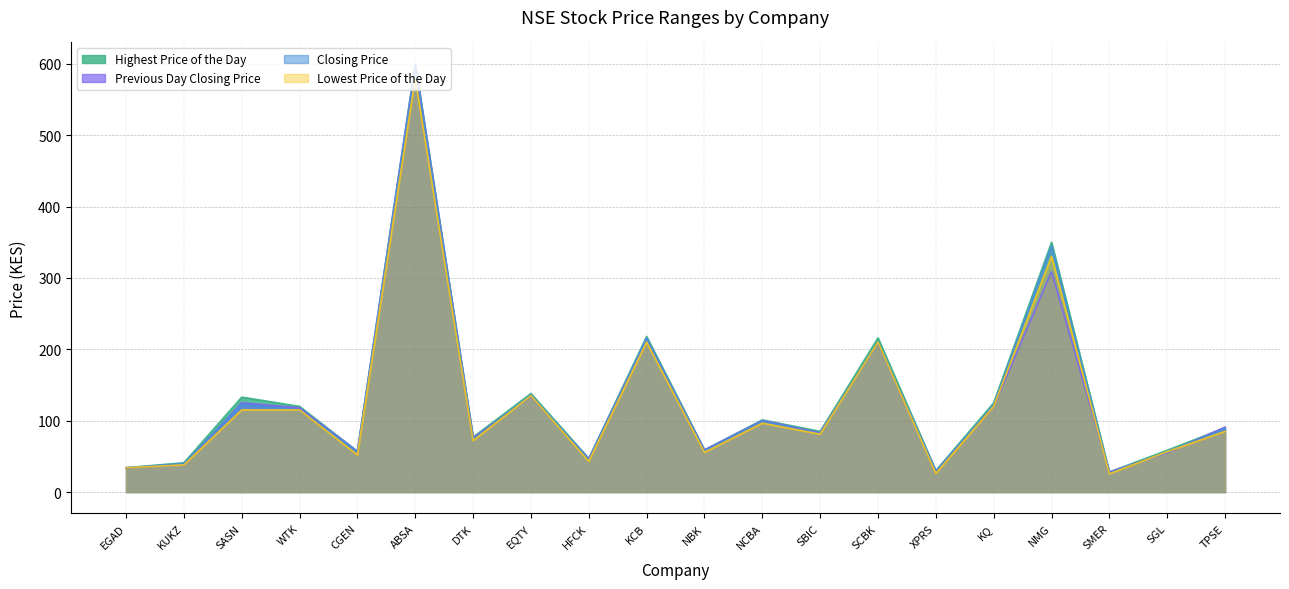

The value of Lowest Price of the Day at SCBK is 210.0. True or false?

True